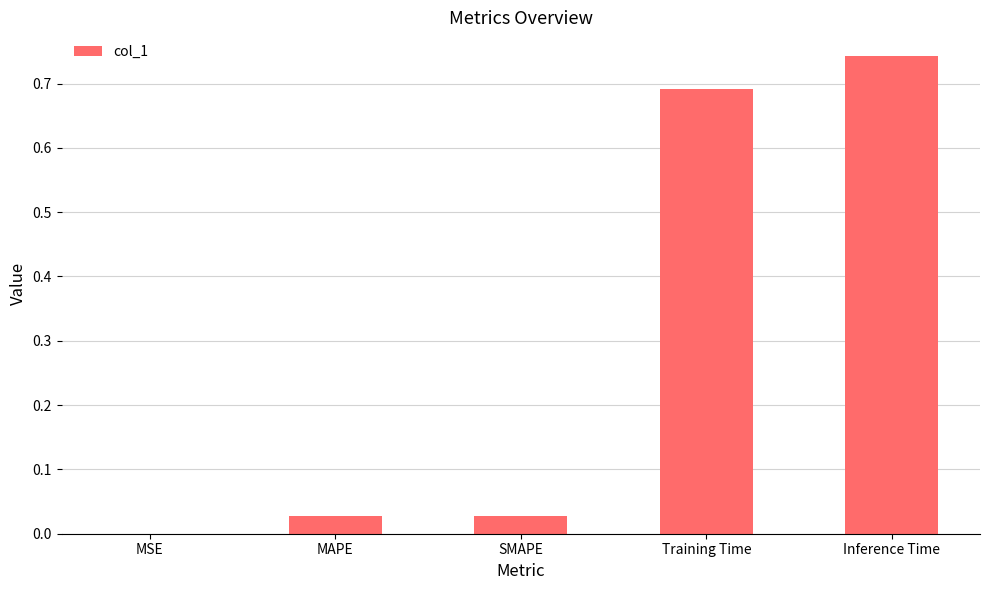

Which category has the highest value across all series?

Inference Time